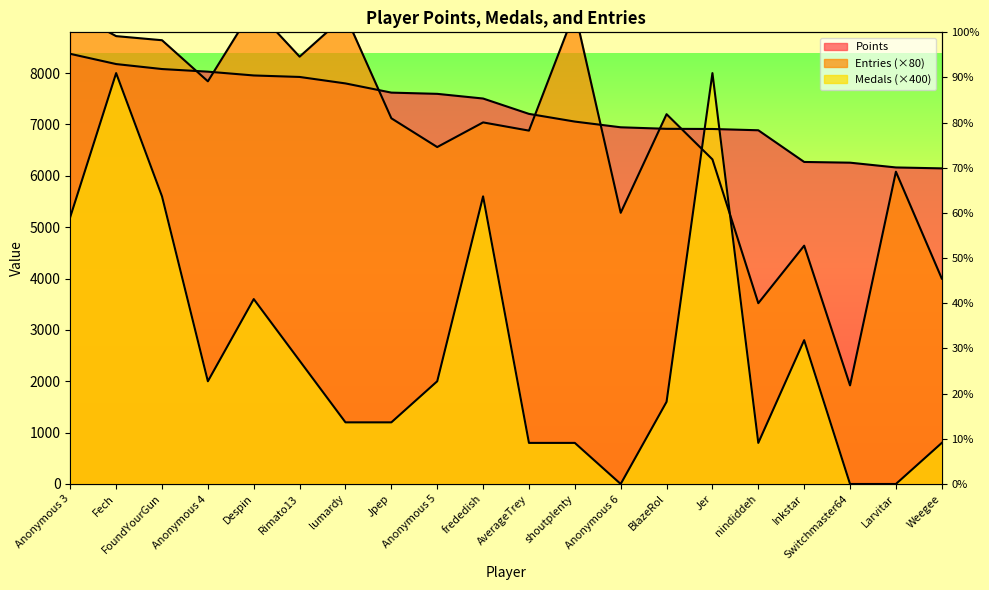

True or false: Medals has more than 0 interior local peaks.

True